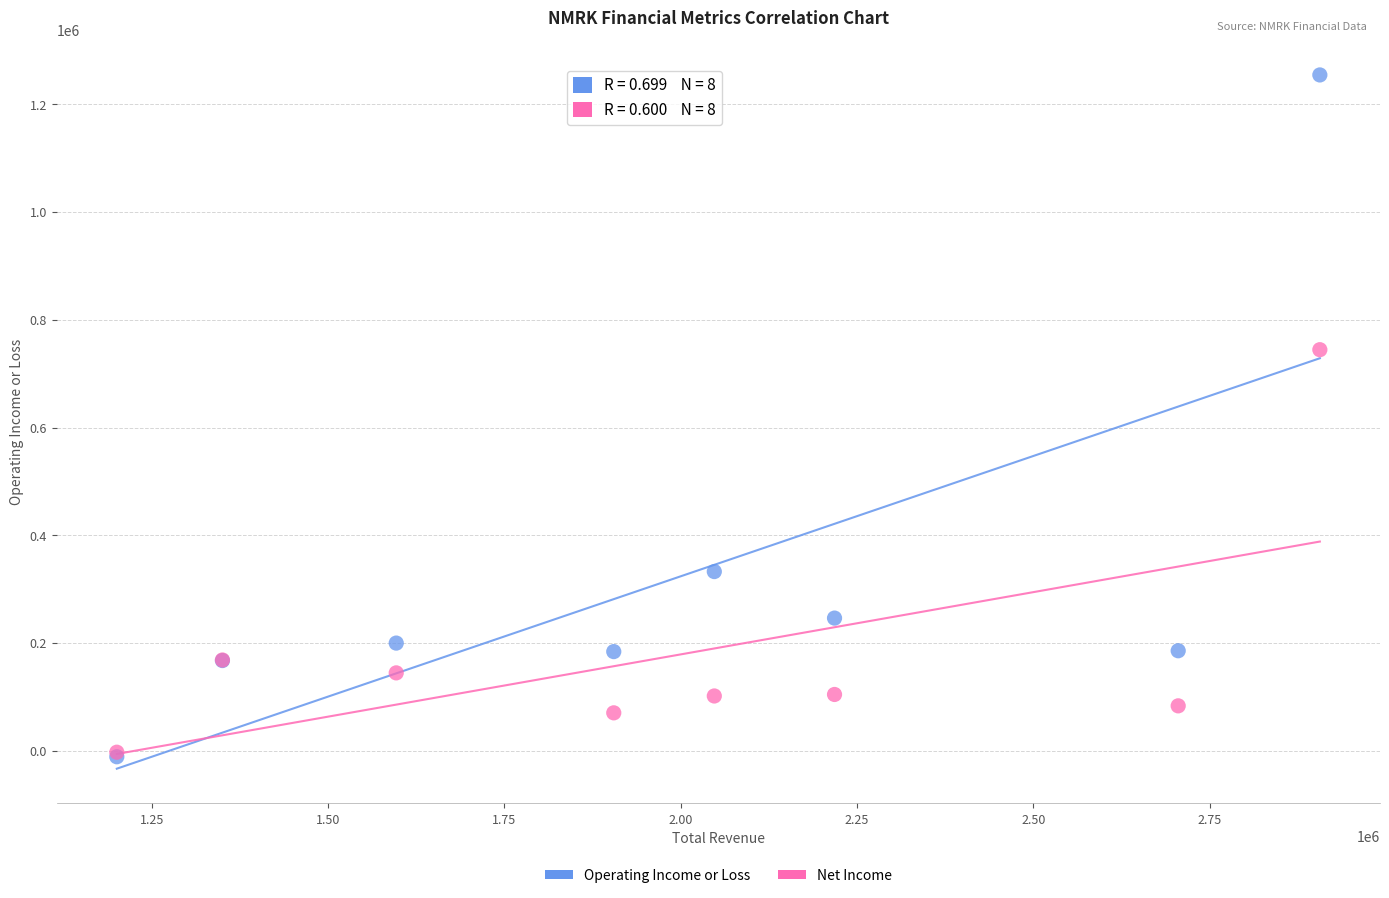

In the Net Income series, what Y value is closest to 370850?

168400